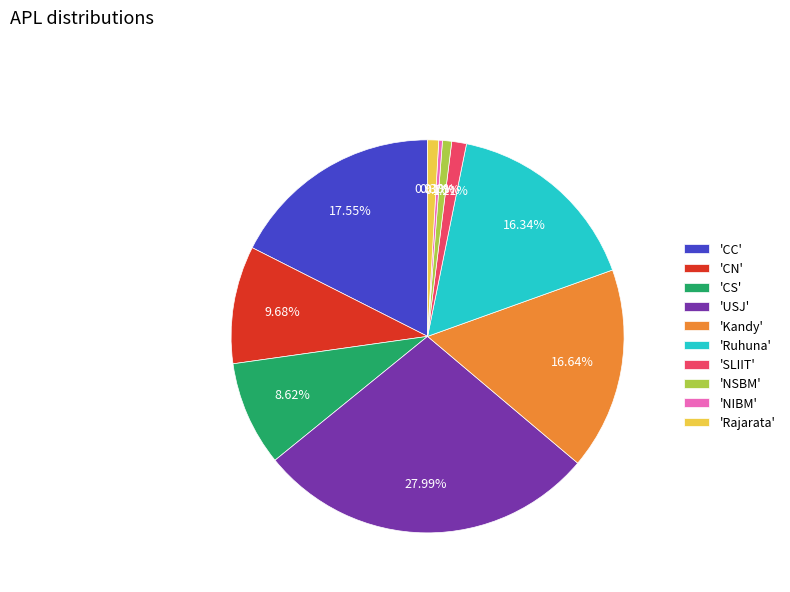

Which category has the biggest portion of the pie?

'USJ'